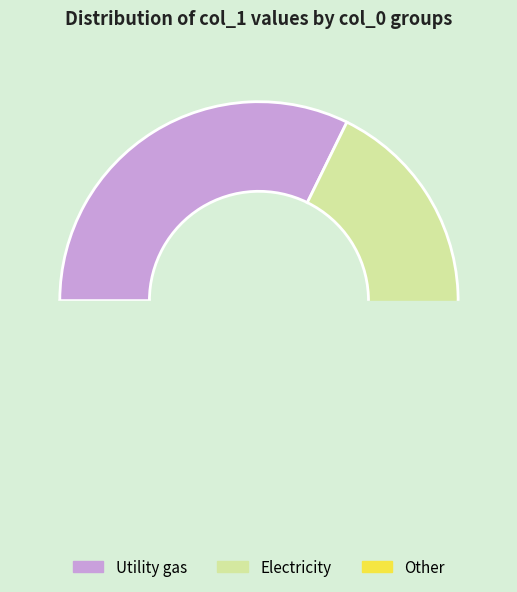

How much of the chart is everything except 32?

88.7%